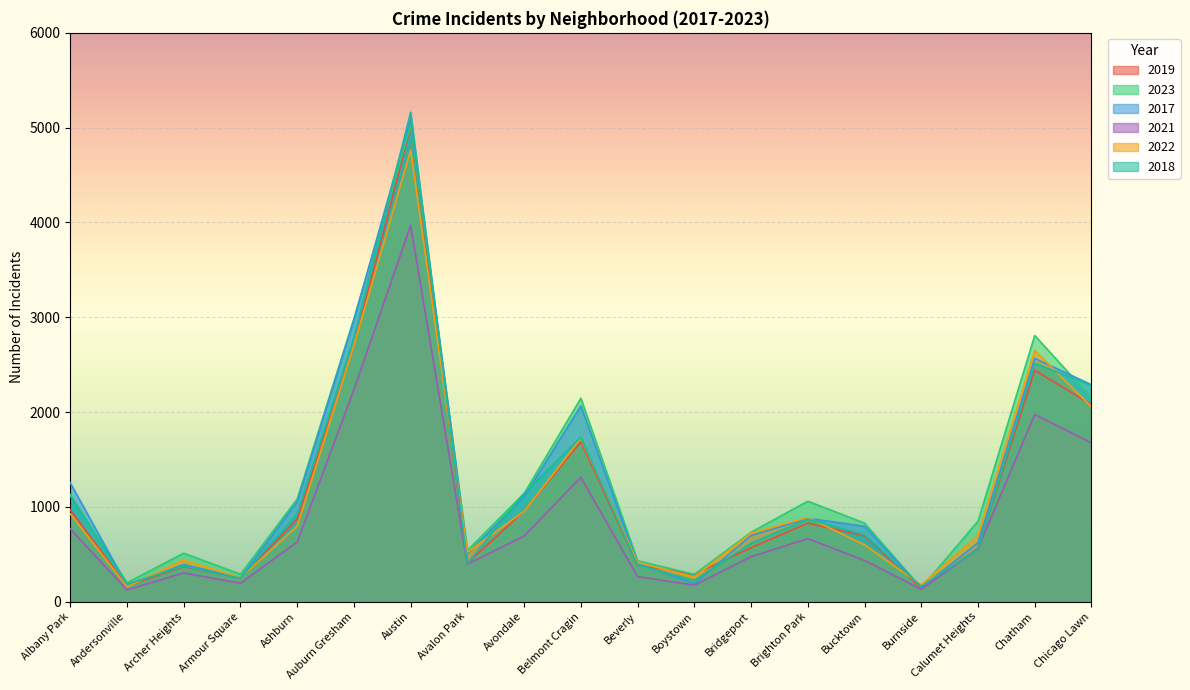

What is the difference between the maximum and minimum values in the 2023 series?

4876